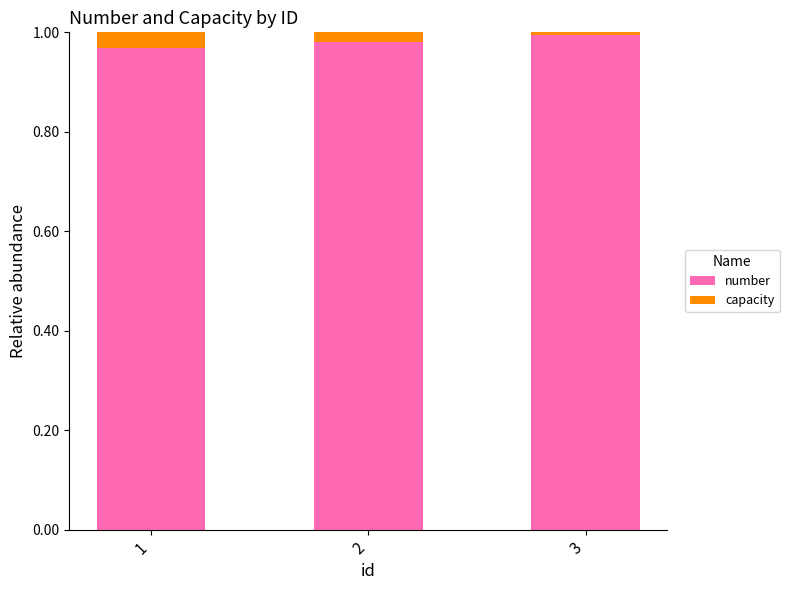

Which category has the highest value in the number series?

3